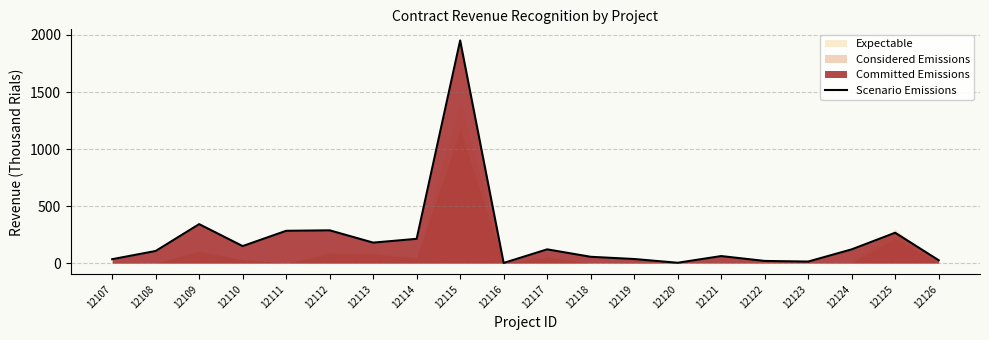

What is the difference between the maximum and minimum values?

1950.0